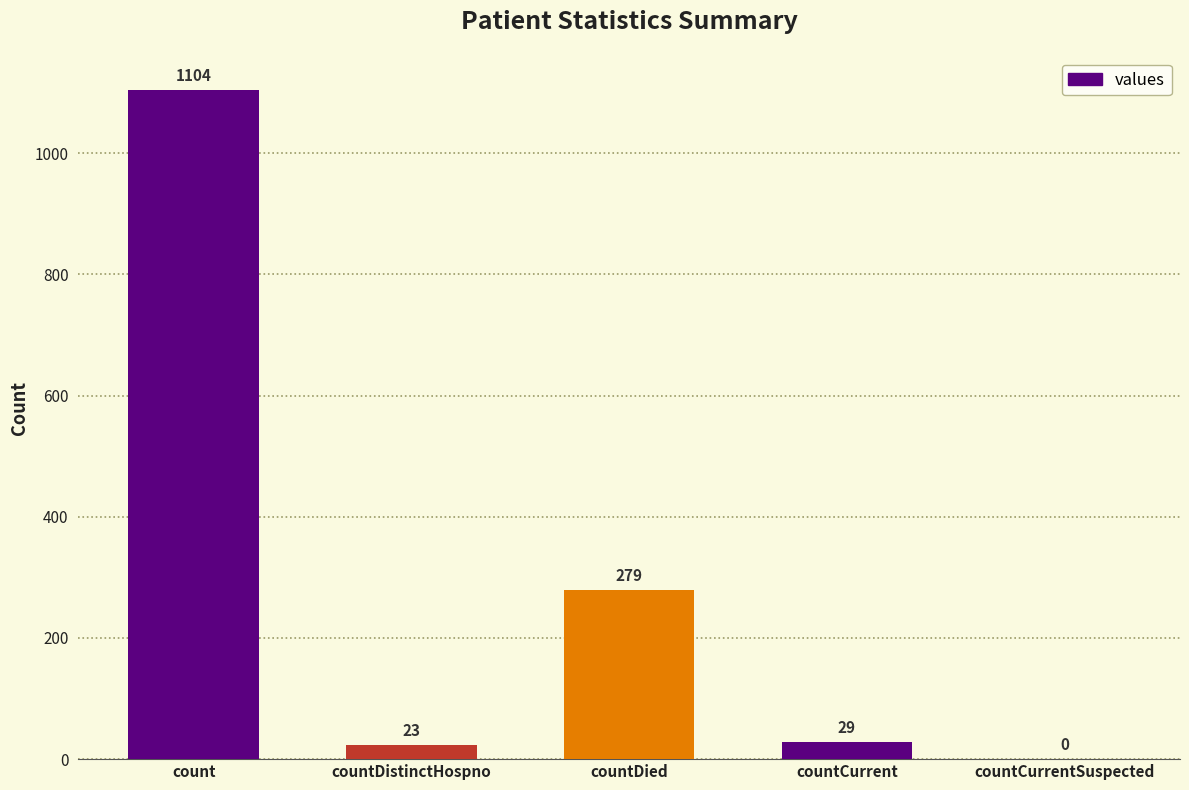

At which label is the value closest to 552?

countDied